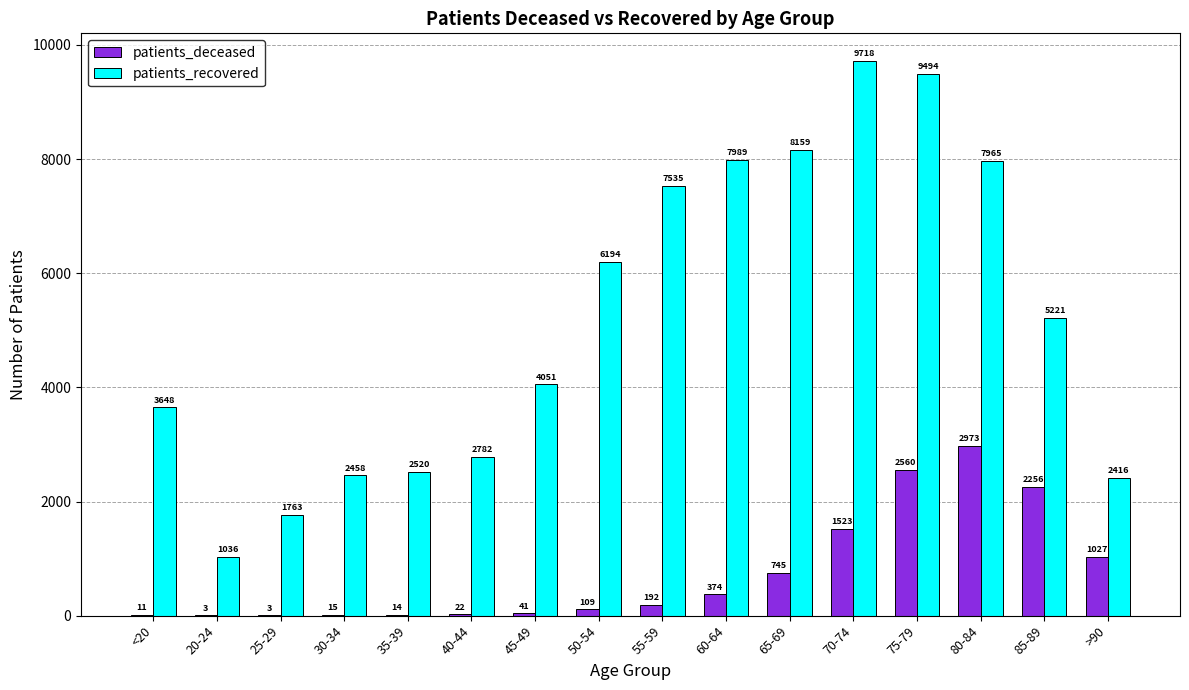

Which series changed the most between 25-29 and 70-74?

patients_recovered